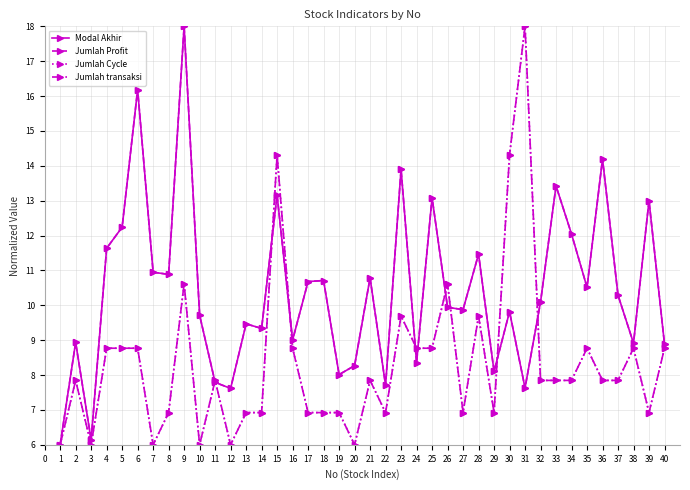

True or false: Jumlah Profit has more than 1 interior local peaks.

True